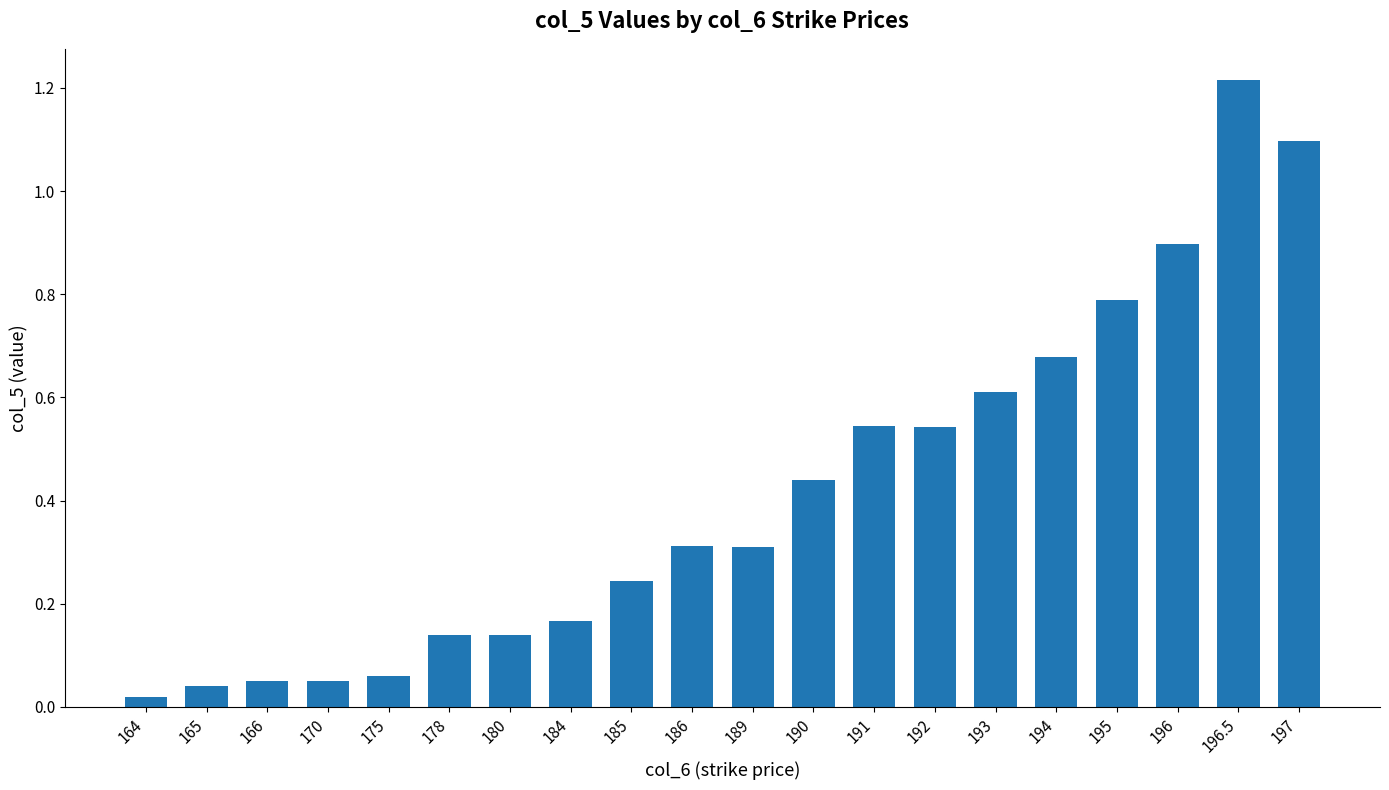

How many distinct data groups are displayed?

1